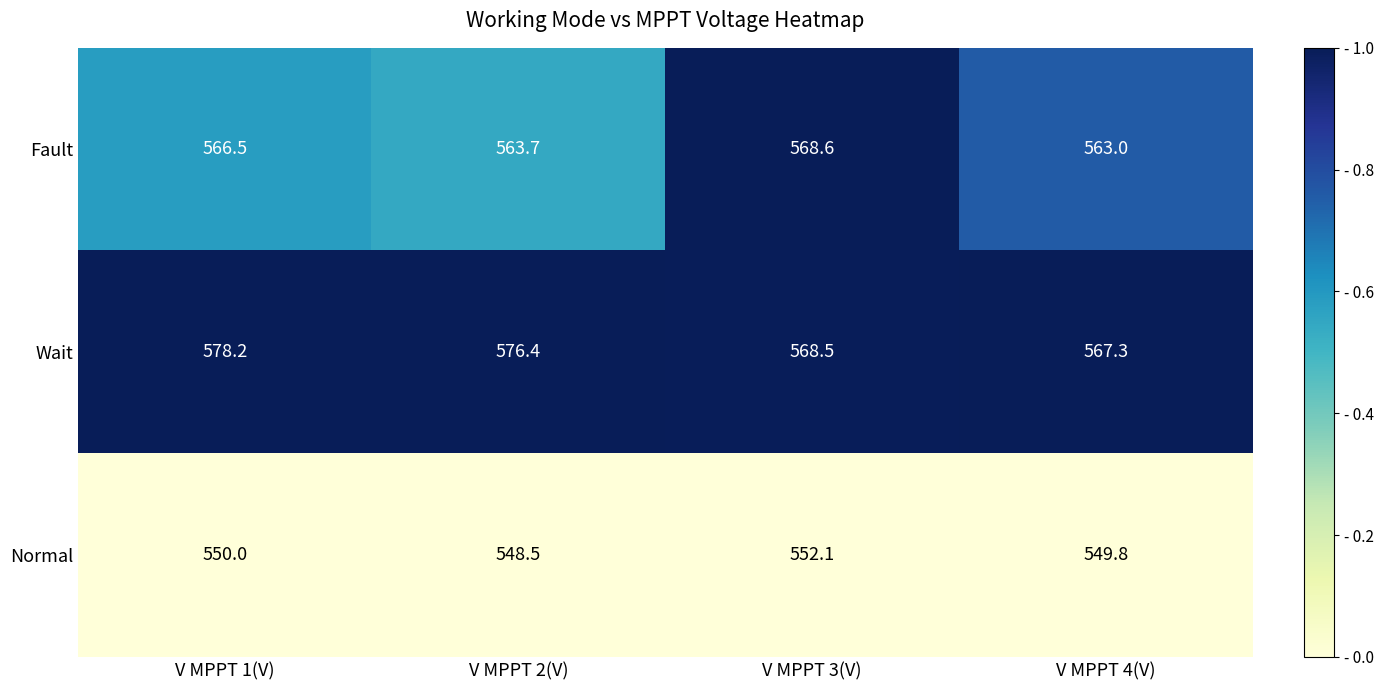

Reading left to right, what are all the values shown in this chart?

Fault: V MPPT 1(V)=566.5	V MPPT 2(V)=563.7	V MPPT 3(V)=568.6	V MPPT 4(V)=563.0
Wait: V MPPT 1(V)=578.2	V MPPT 2(V)=576.4	V MPPT 3(V)=568.5	V MPPT 4(V)=567.3
Normal: V MPPT 1(V)=550.0	V MPPT 2(V)=548.5	V MPPT 3(V)=552.1	V MPPT 4(V)=549.8